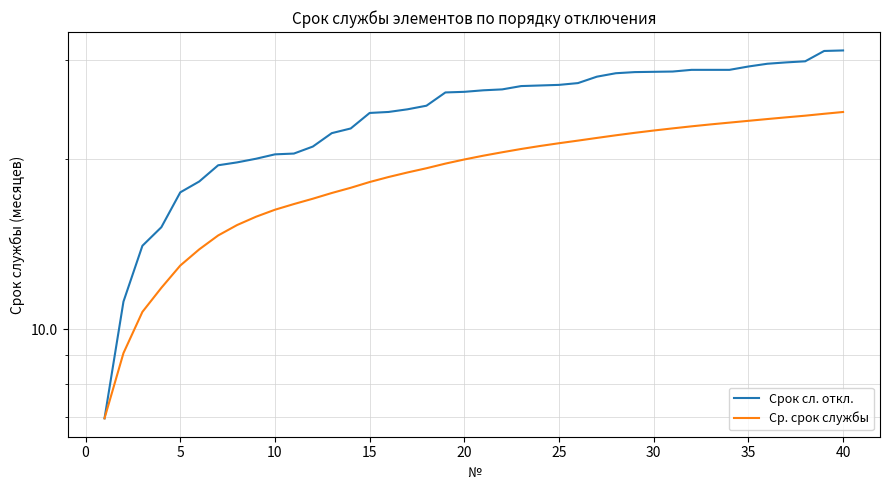

How many lines are shown in the chart?

2